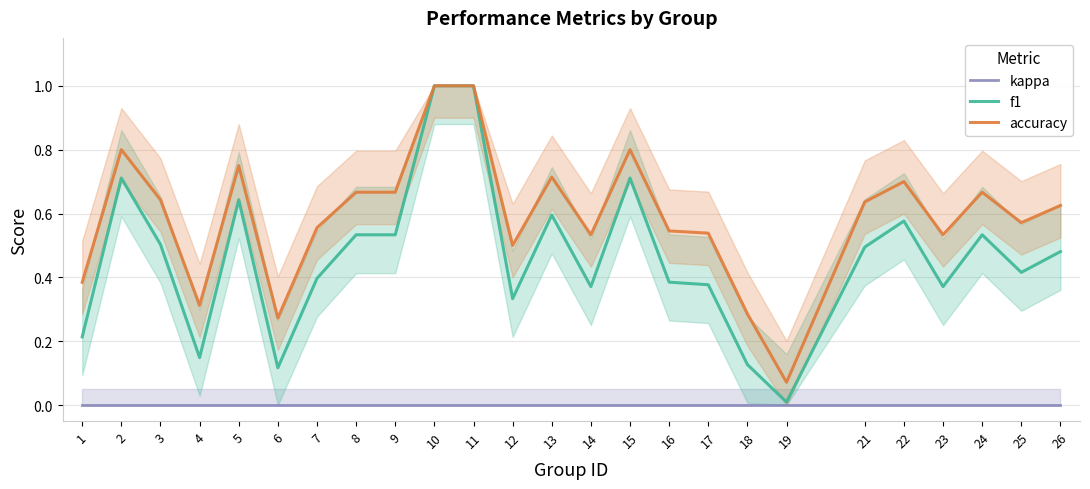

Which series has the largest total across all categories?

accuracy